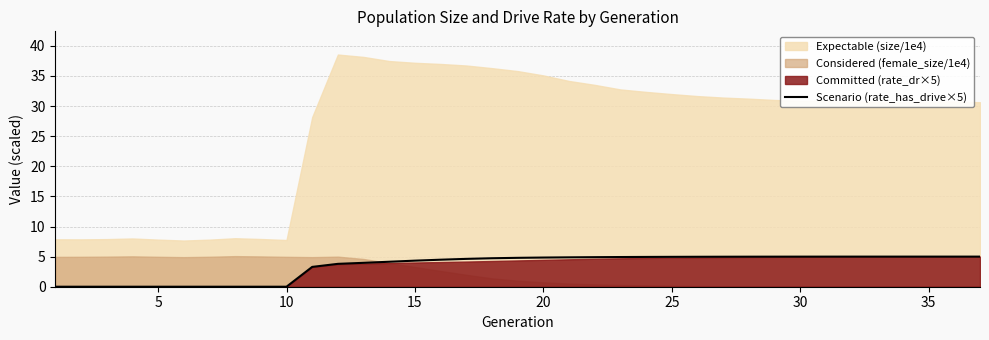

What is the maximum value for Scenario (rate_has_drive×5)?

5.0